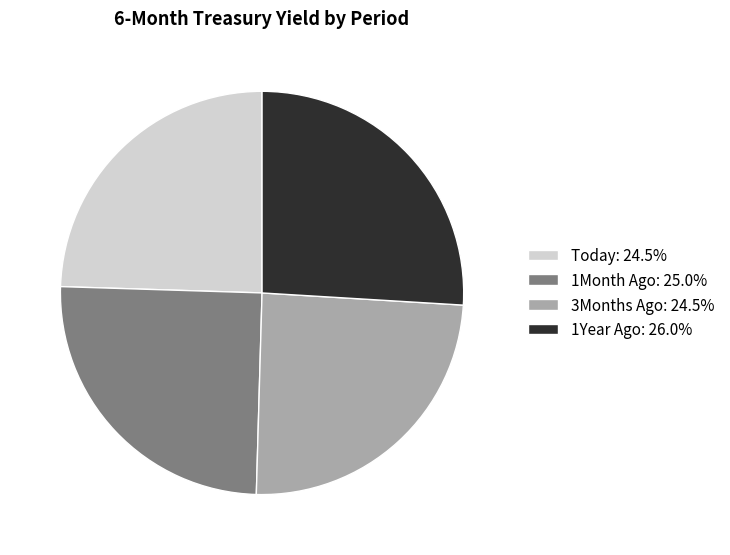

What is the largest slice in the pie chart?

1Year Ago